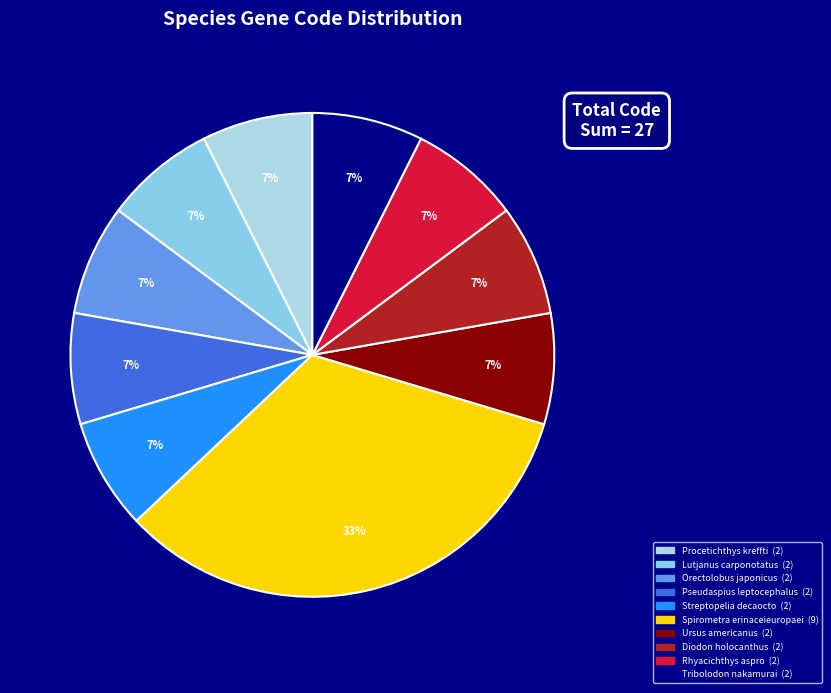

How many slices are in this pie chart?

10